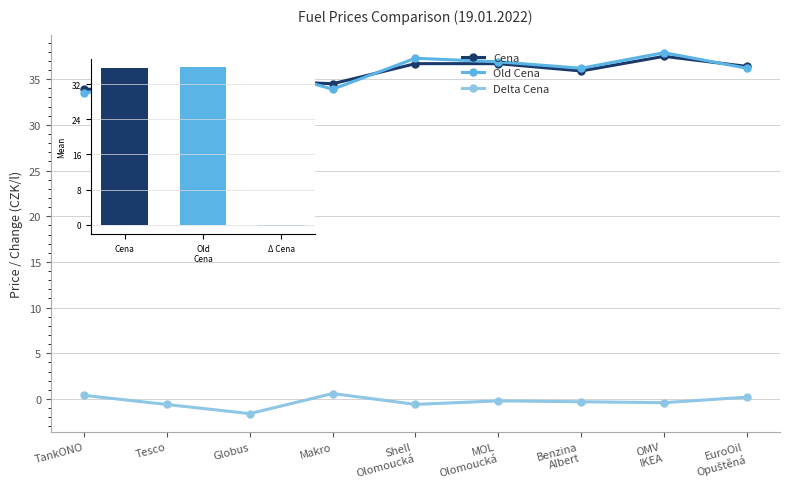

Where does the Delta Cena series first go above 0?

TankONO